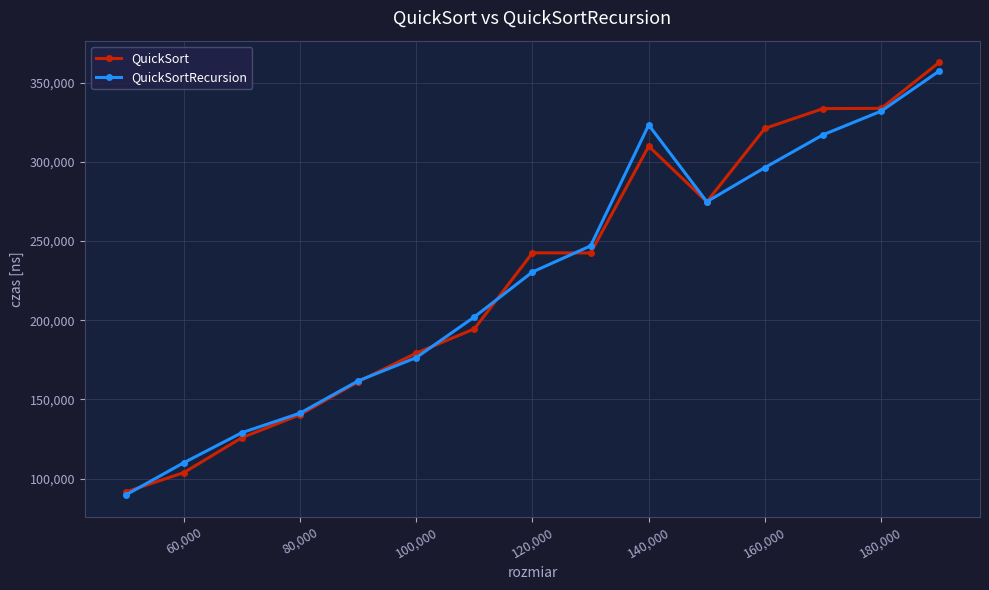

True or false: QuickSort has more than 0 points higher than both neighbors.

True